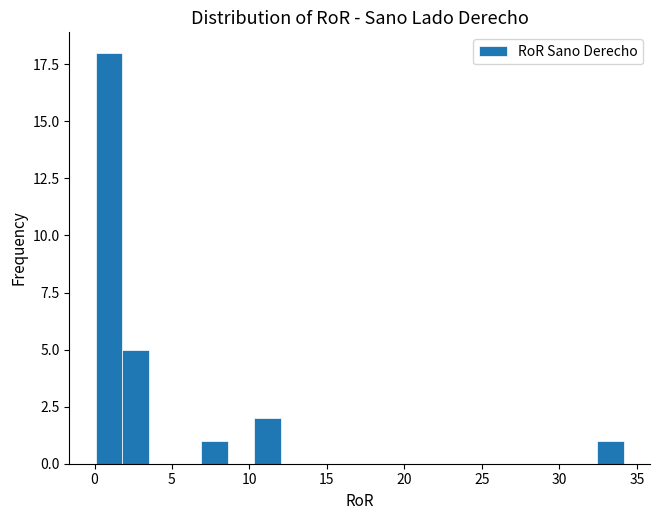

Read against the x-axis, roughly where is the centre of the tallest bar?

1.0